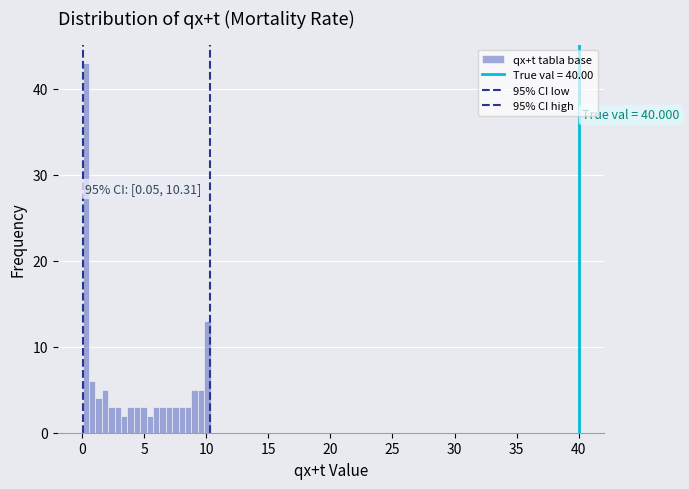

Around what value on the x-axis is the tallest bar? Give the approximate position of its centre, as read against the axis.

0.5